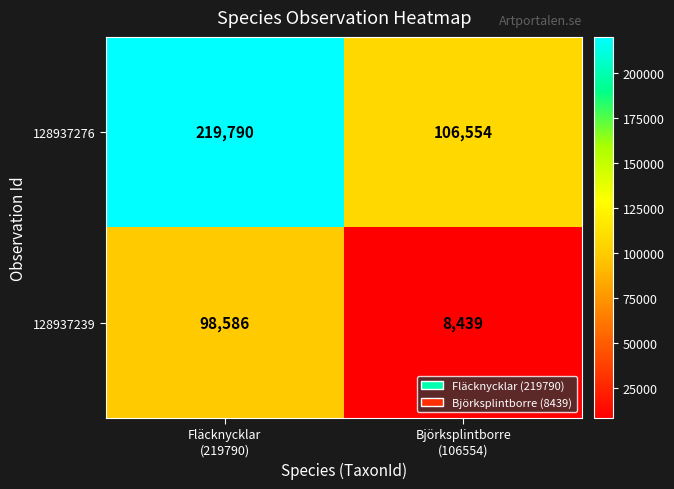

Count the number of data series in this chart.

2